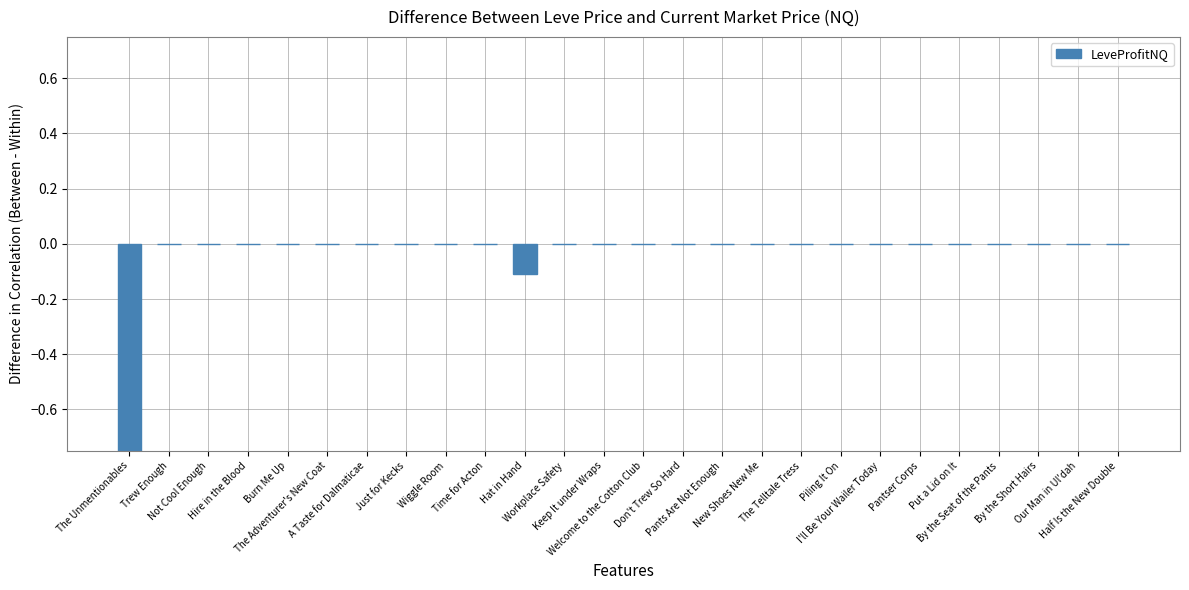

The value at The Adventurer's New Coat is -0.0. True or false?

False